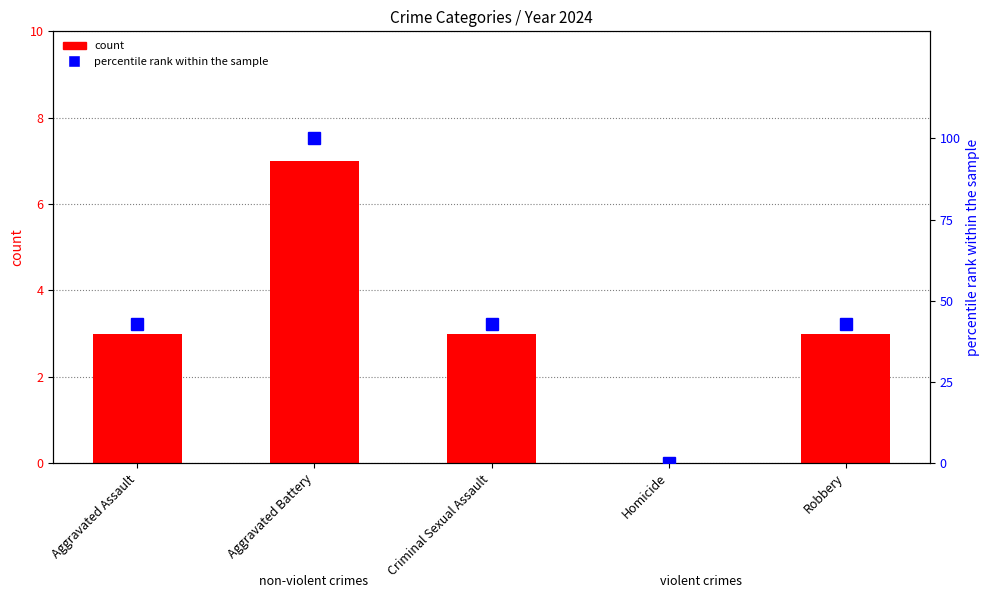

How many groups of bars are there?

5